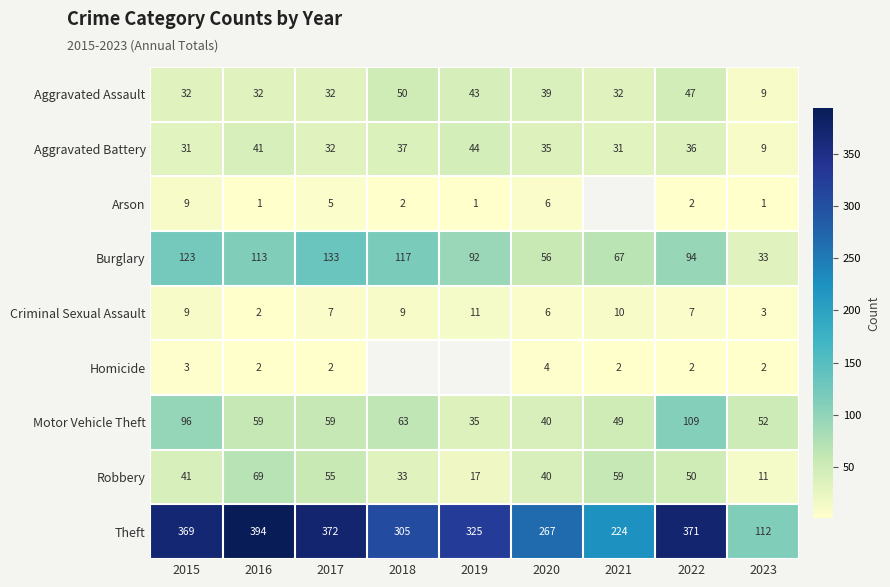

What is the difference between the highest and lowest values at 2017?

370